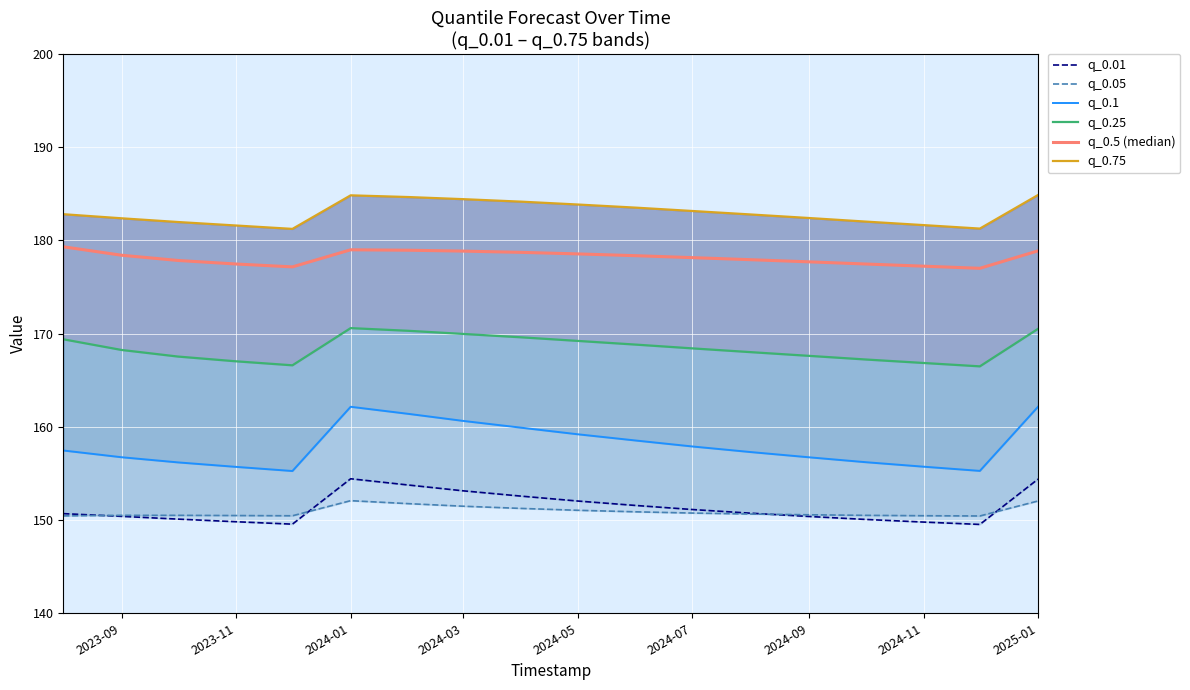

What is the approximate value of q_0.01 at 2023-09?

150.4